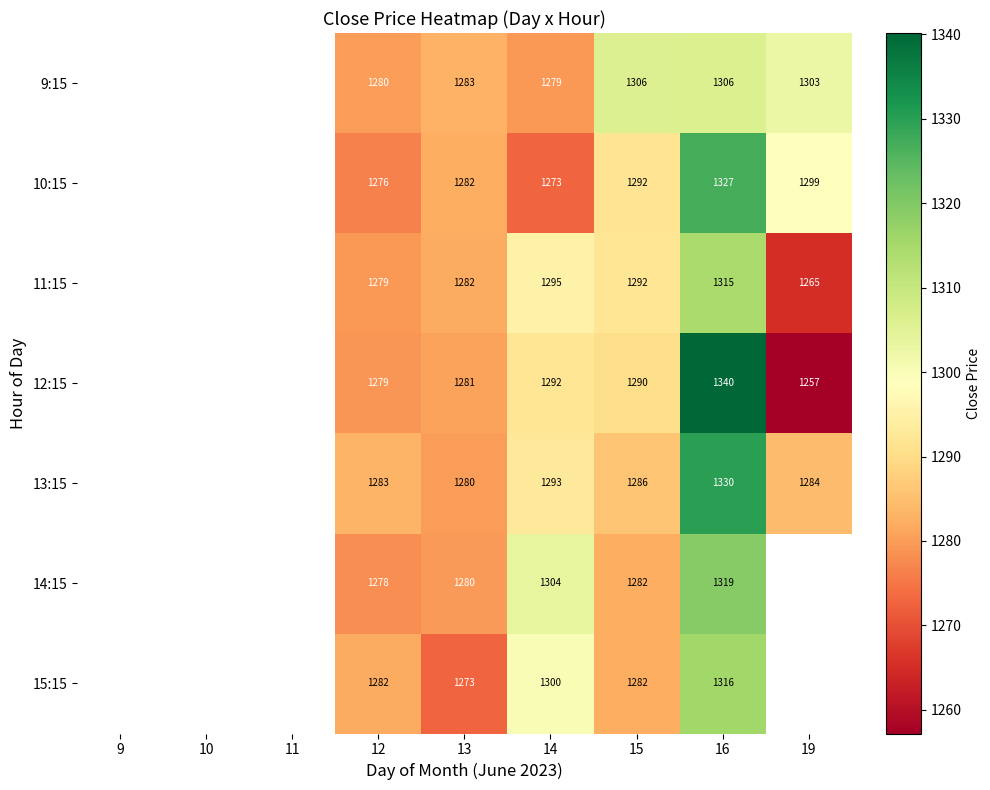

At which category does the chart reach its minimum across all series?

19